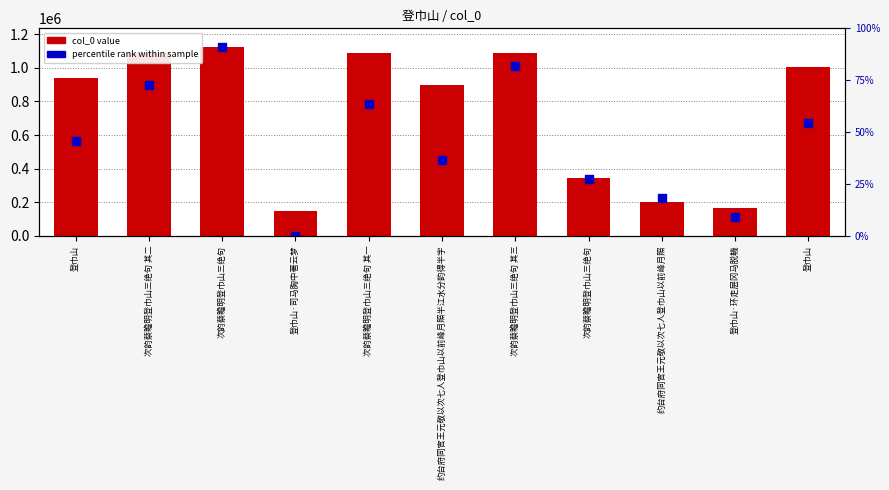

Which series contains the lowest Y value?

percentile rank within sample